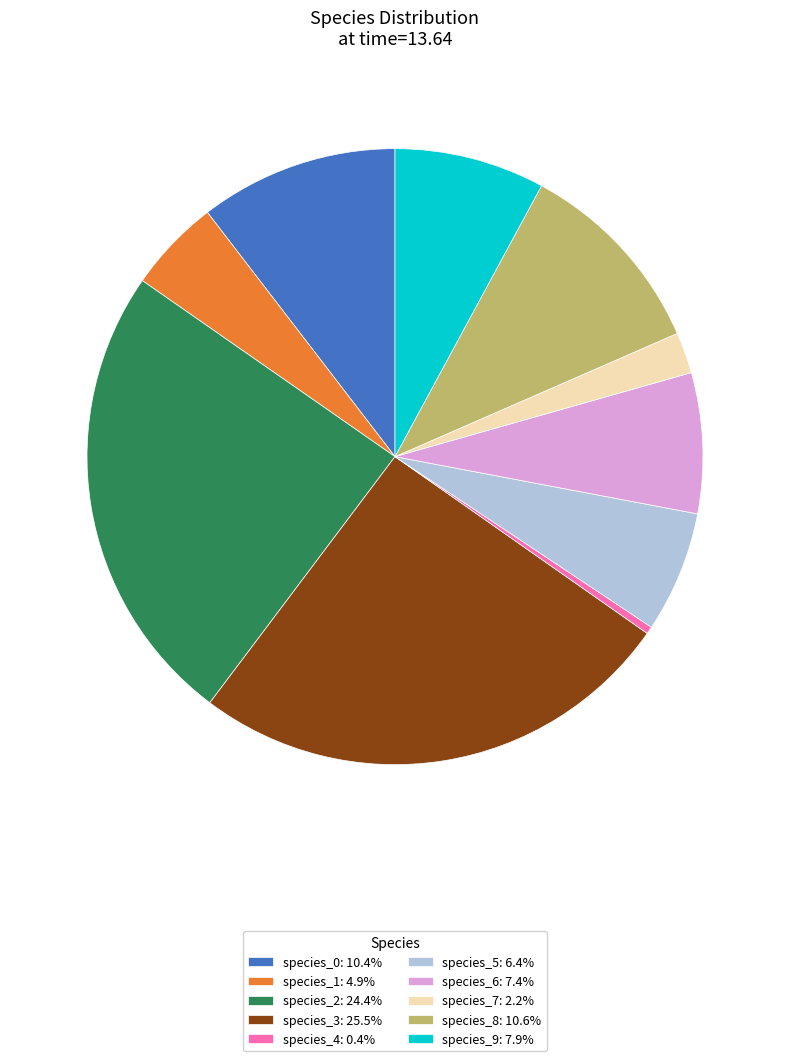

Do species_3: 25.5% and species_7: 2.2% together represent more than half of the pie?

No